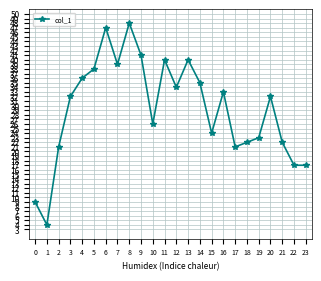

What is the change in value from 3 to 8?

+16